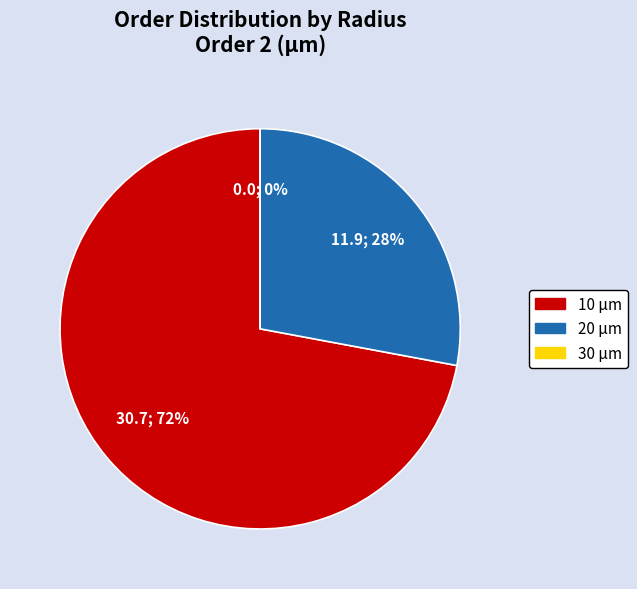

Does 20 represent more than half of the total?

No